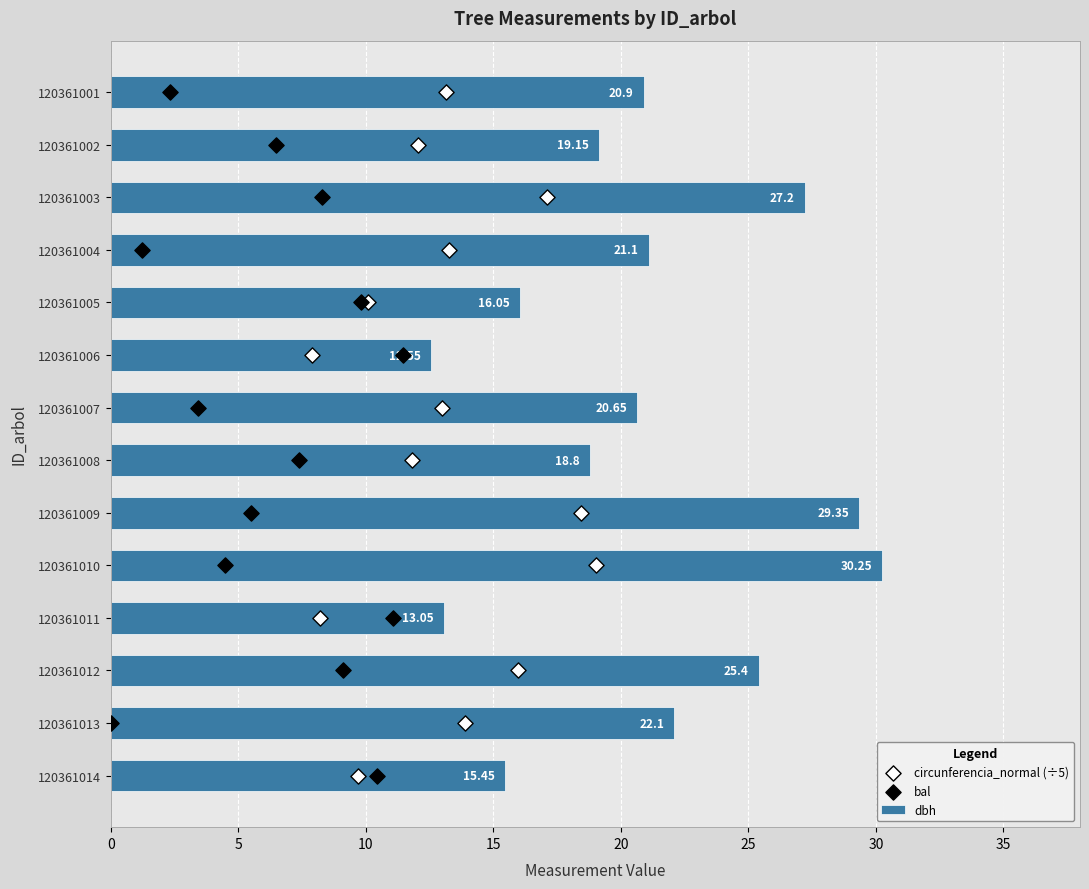

Which series has the widest spread of Y values?

dbh